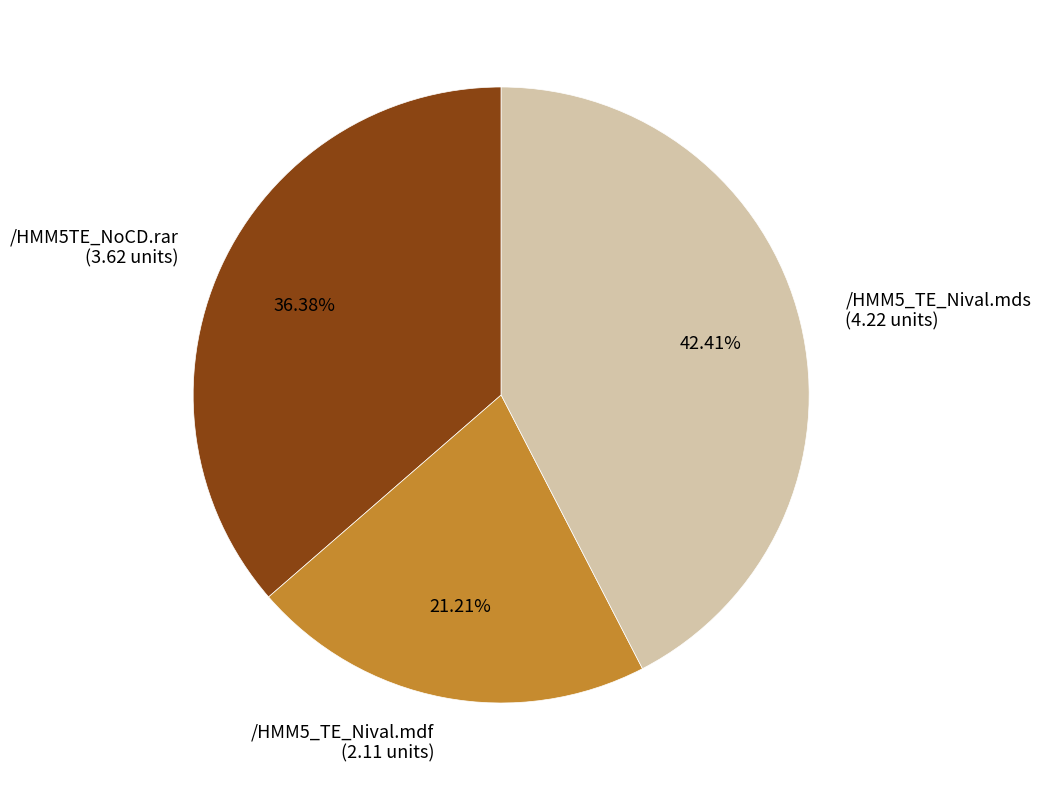

To the nearest percent, what is the difference between the largest and smallest slice percentages?

21%